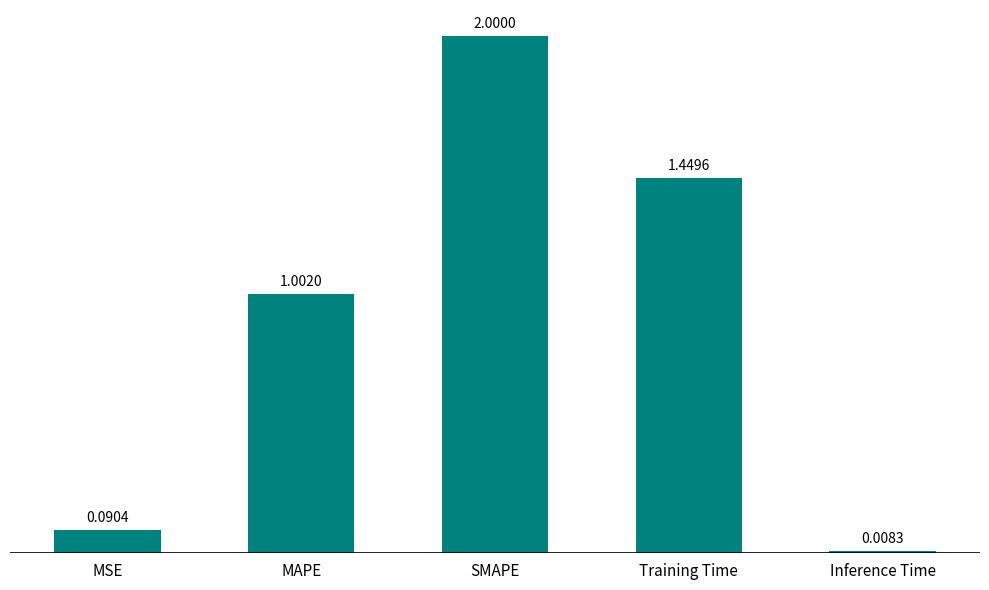

How many values exceed 1?

3